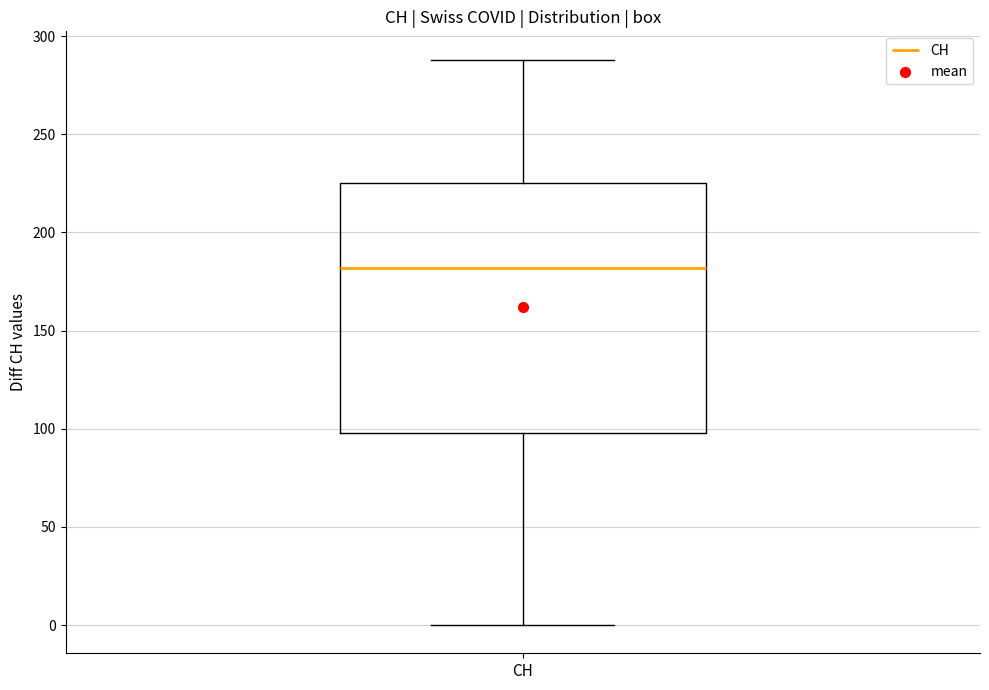

Transcribe this box plot: give where the median line is, the range the box spans, and where the two whiskers end, as read against the y-axis. The values are not printed on the chart, so give them approximately, as read against the axis.

median 180, box 100 to 225, whiskers 0 to 290